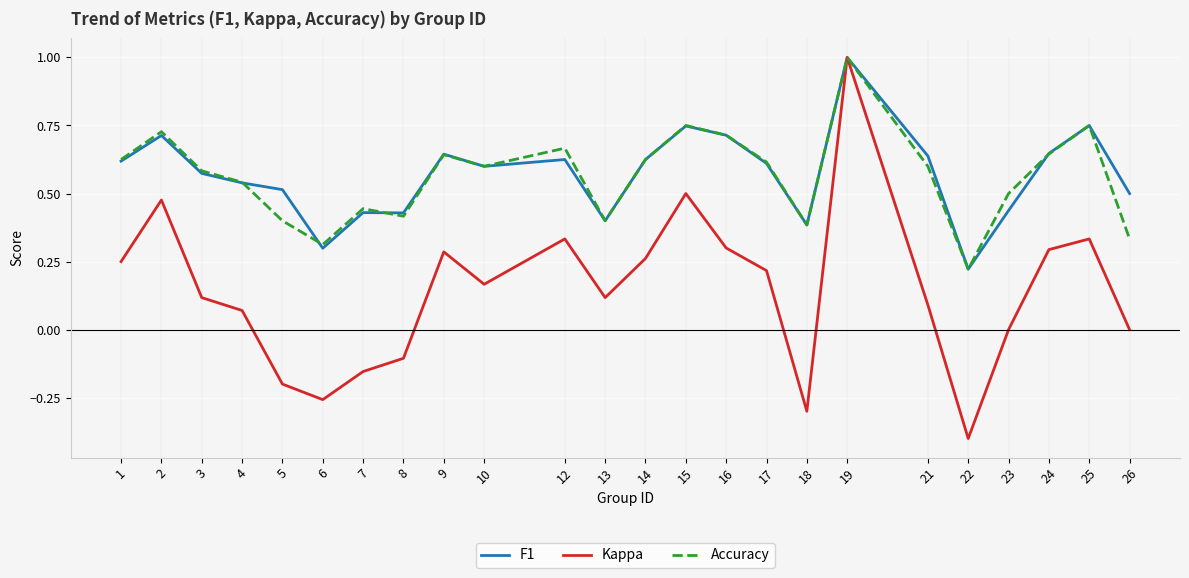

What is the minimum value for Kappa?

-0.4